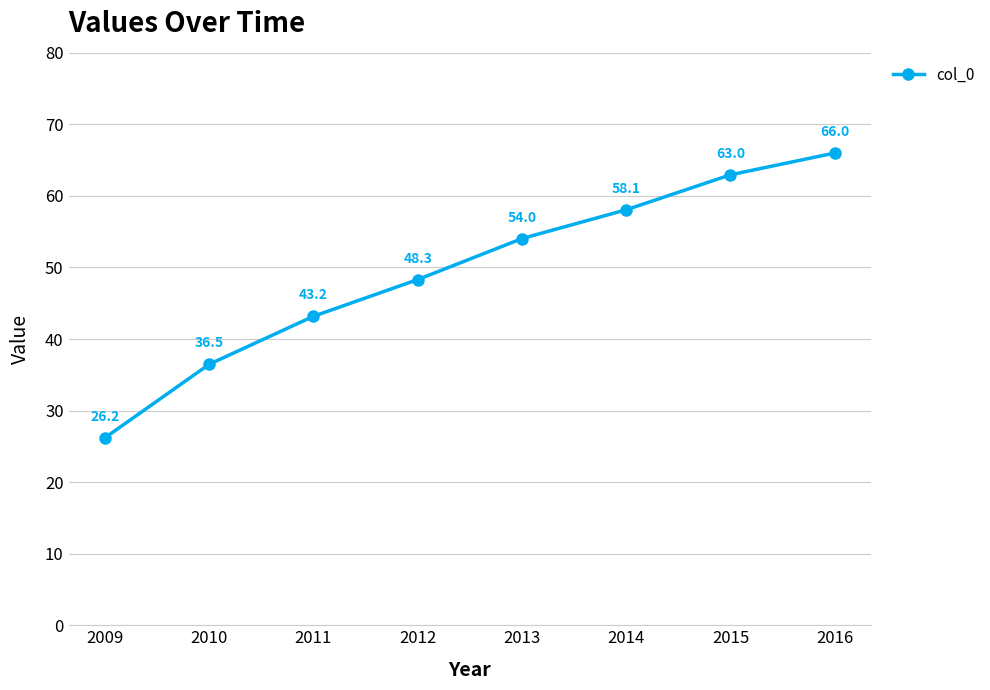

Is it true that the value at 2012 is 22.3?

False